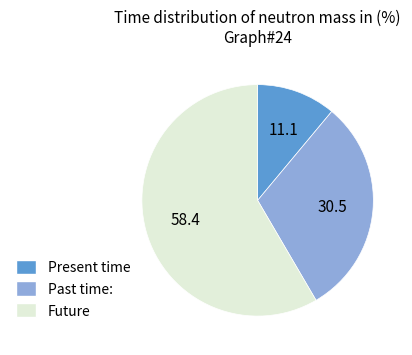

Between Present time and Past time:, which is larger?

Past time: